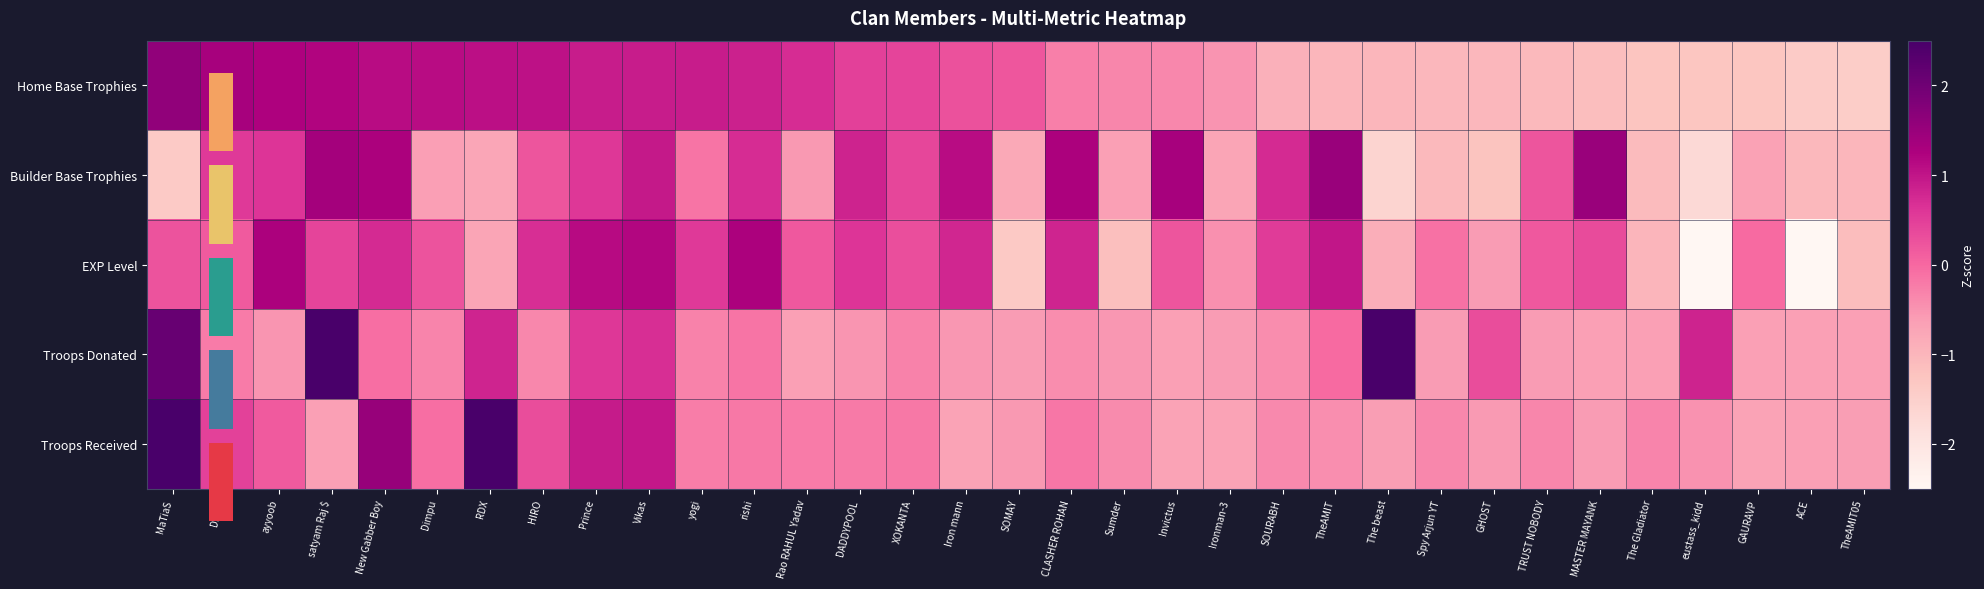

Rank the series by their maximum value, from highest to lowest.

Troops Donated, Troops Received, Home Base Trophies, Builder Base Trophies, EXP Level